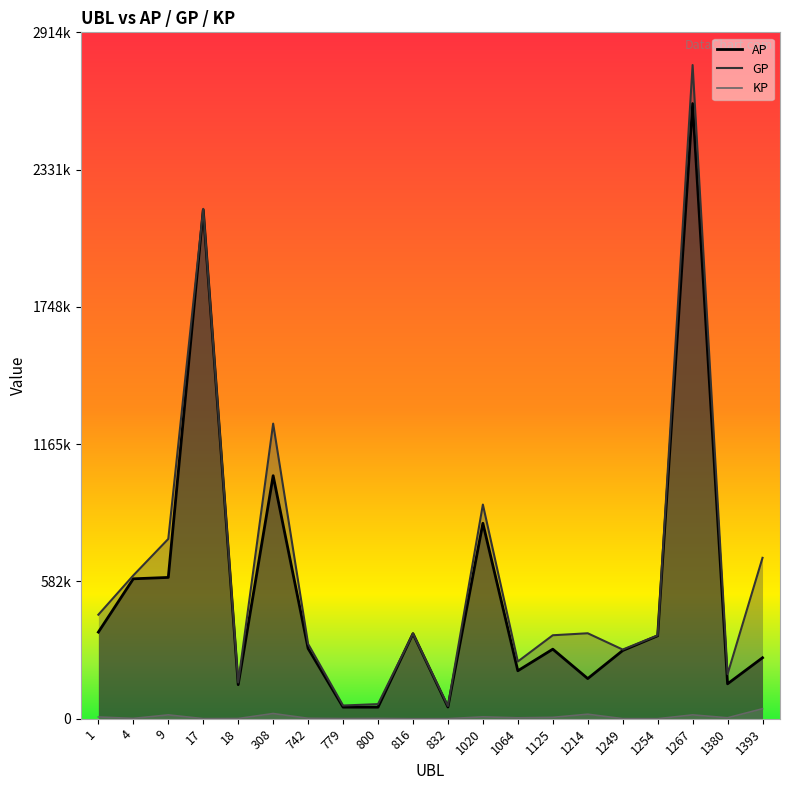

At which label does KP reach its peak?

1393